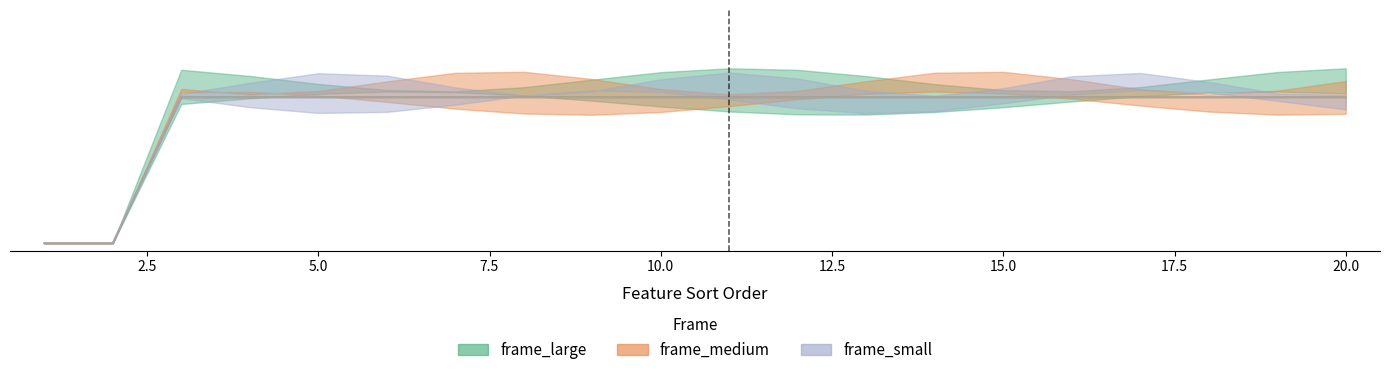

Is it true that frame_medium equals 2 at 10?

False